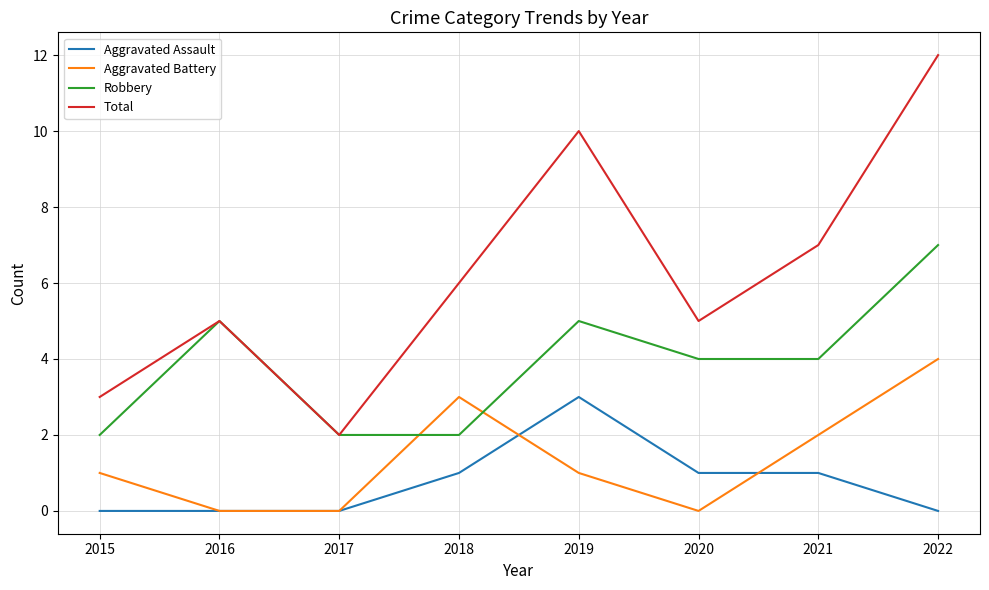

How many lines are shown in the chart?

4